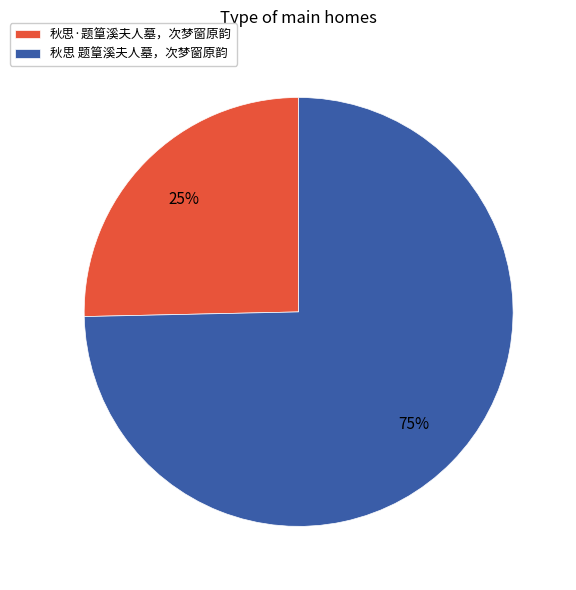

True or false: 秋思 题篁溪夫人墓，次梦窗原韵 accounts for 89% of the total.

False